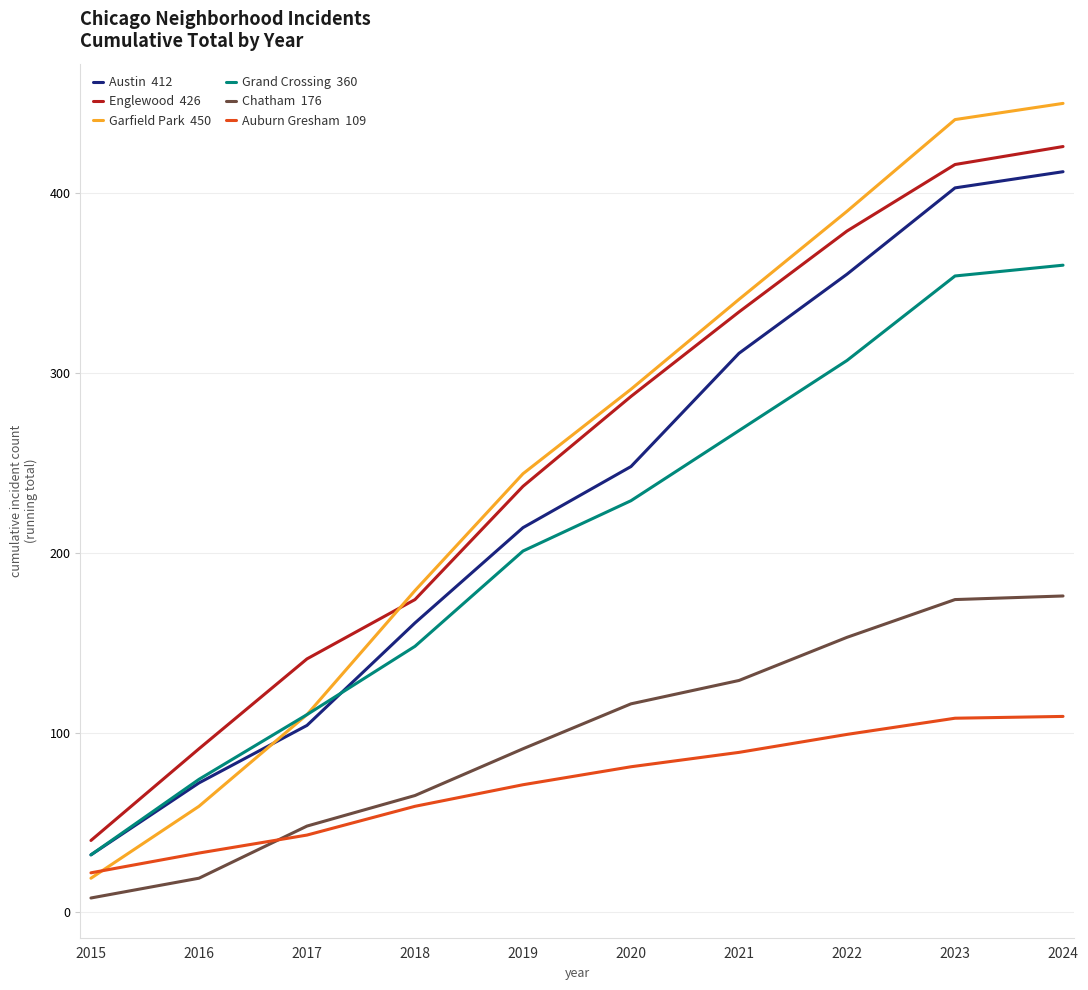

Does the chart have visible grid lines?

Yes